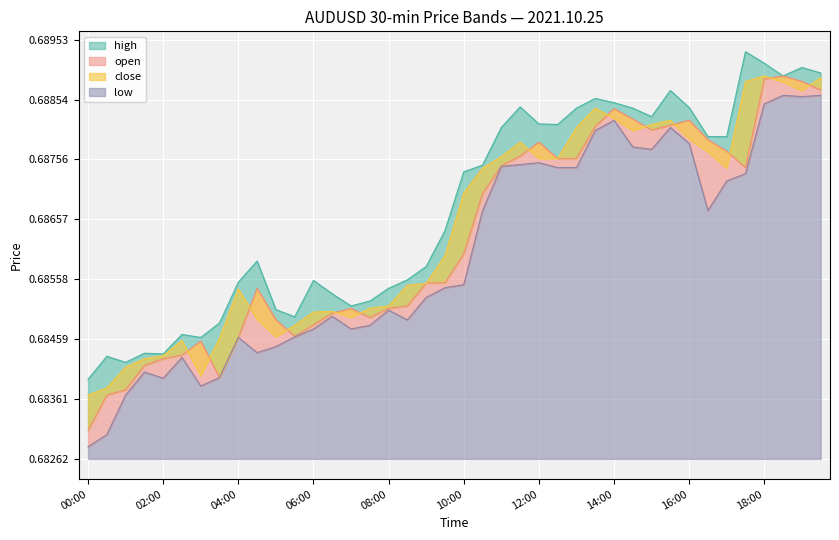

Is the value of open at 17:30 greater than the value of high at 11:00?

No